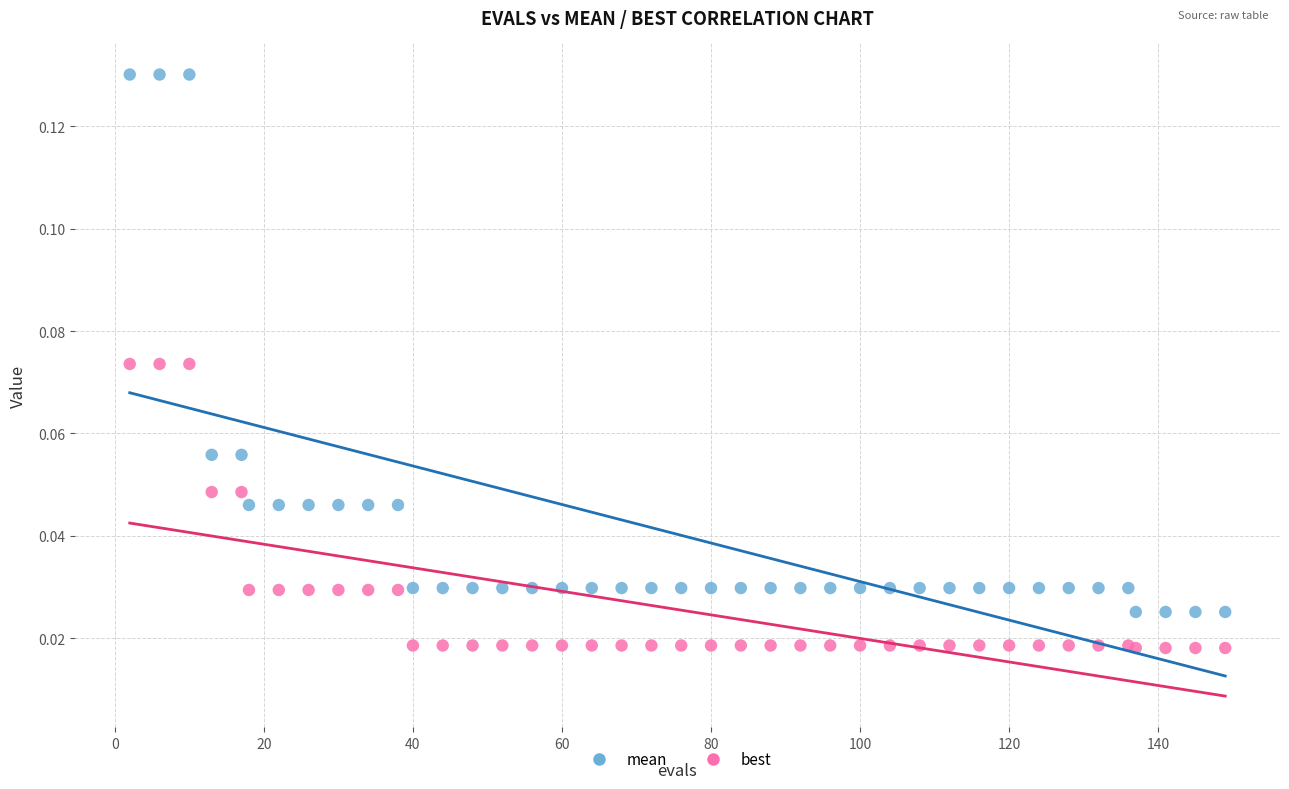

What is the X range (max minus min) for the scatter plot?

147.0